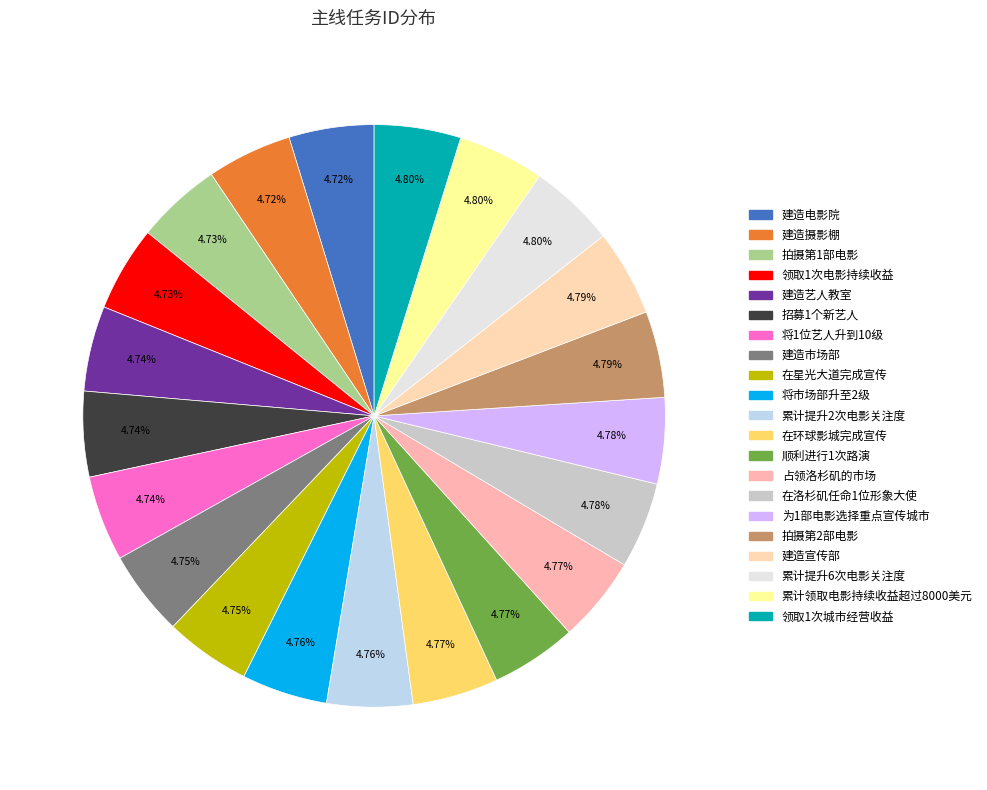

Which category has the biggest portion of the pie?

领取1次城市经营收益